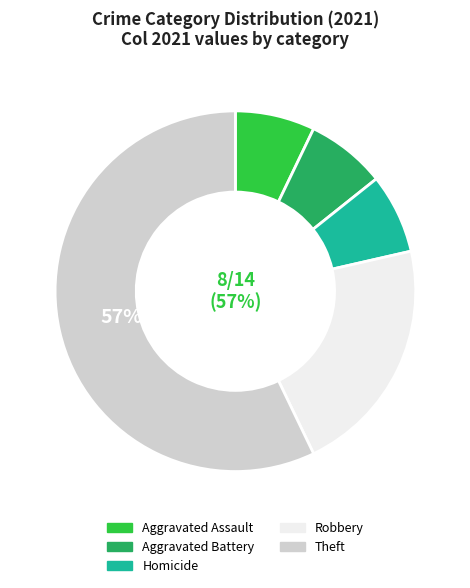

True or false: Theft accounts for 49% of the total.

False